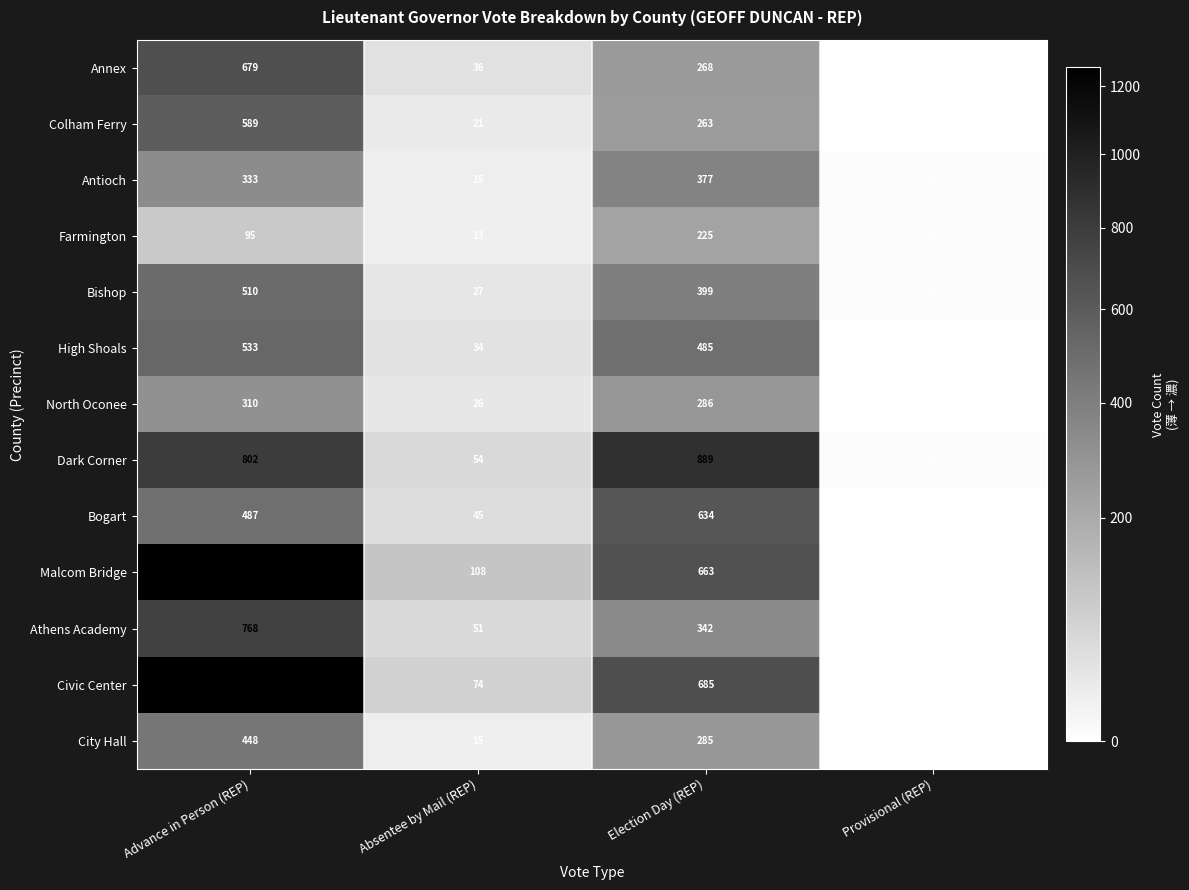

Which series changed the most between Absentee by Mail (REP) and Election Day (REP)?

Dark Corner